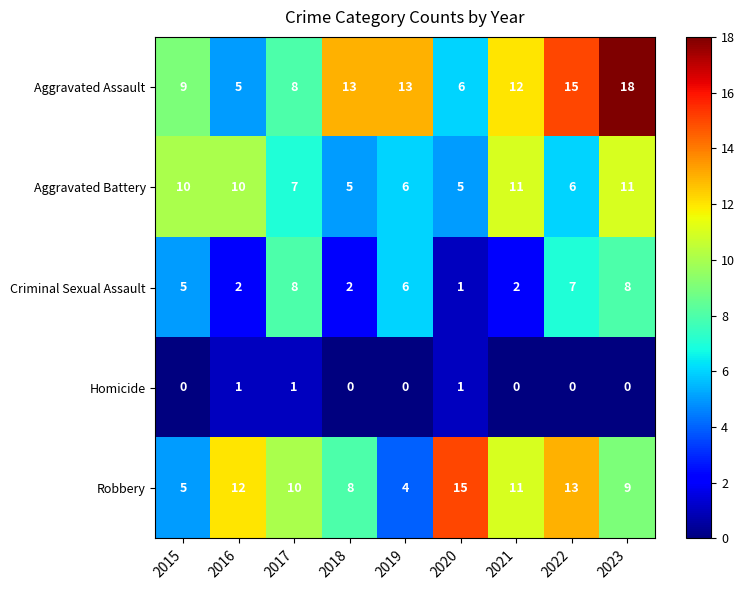

True or false: Aggravated Assault has a value of 10 at 2020.

False